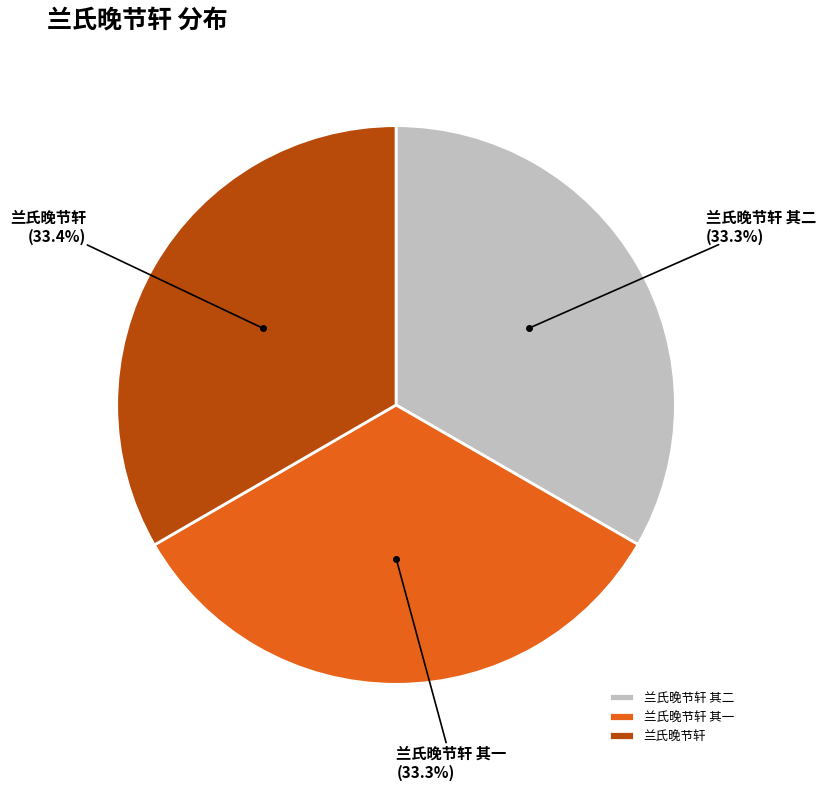

Do 兰氏晚节轩 and 兰氏晚节轩 其一 together represent more than half of the pie?

Yes